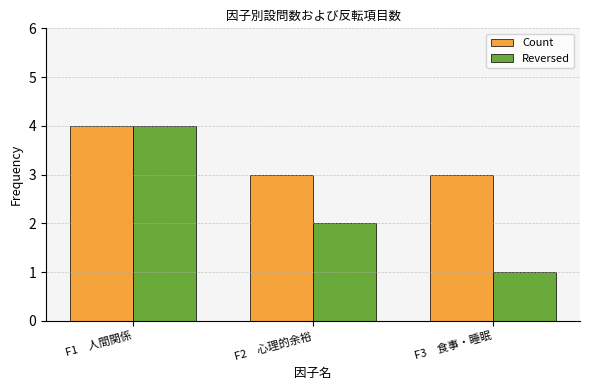

What is the total value across all series at F1　人間関係?

8